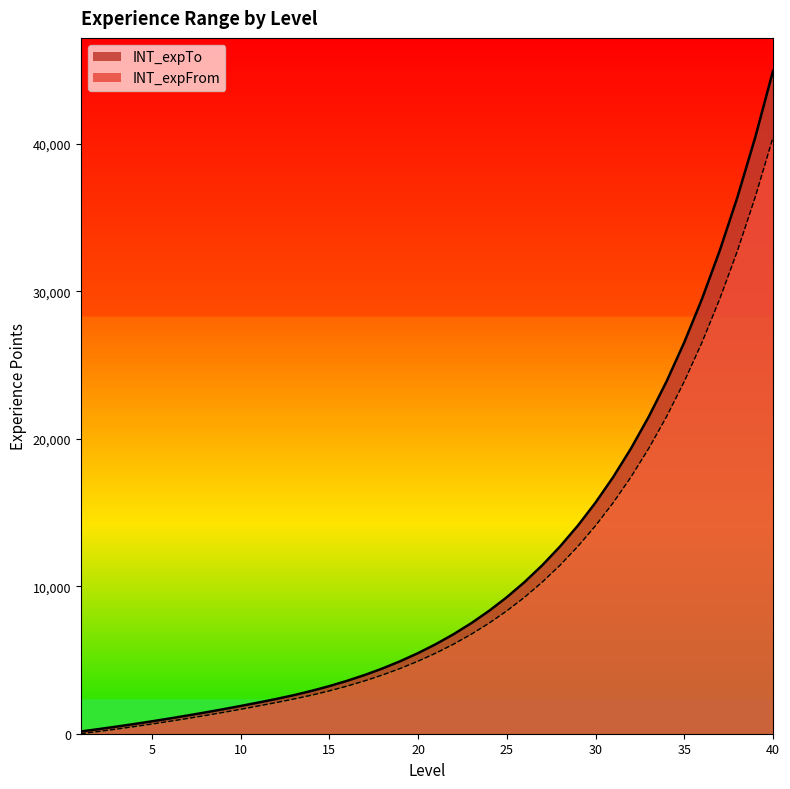

How many data points does each series have?

40